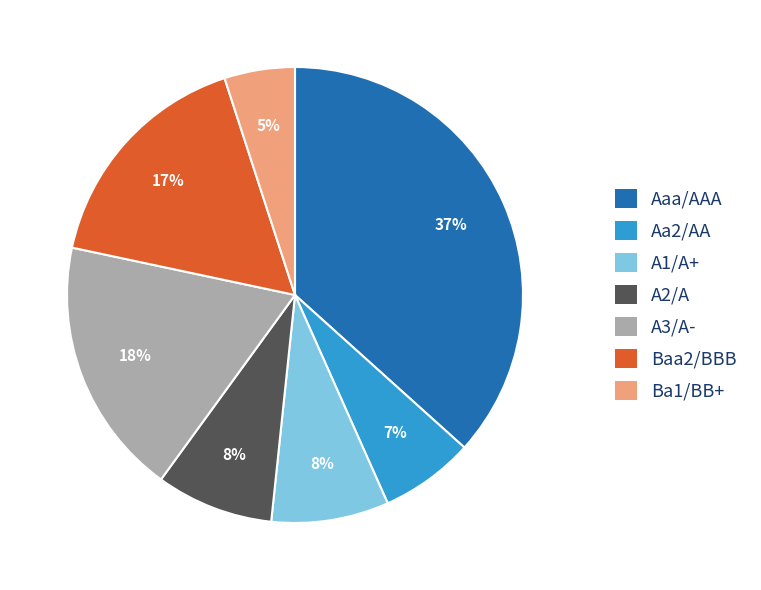

How many segments does this pie chart have?

7